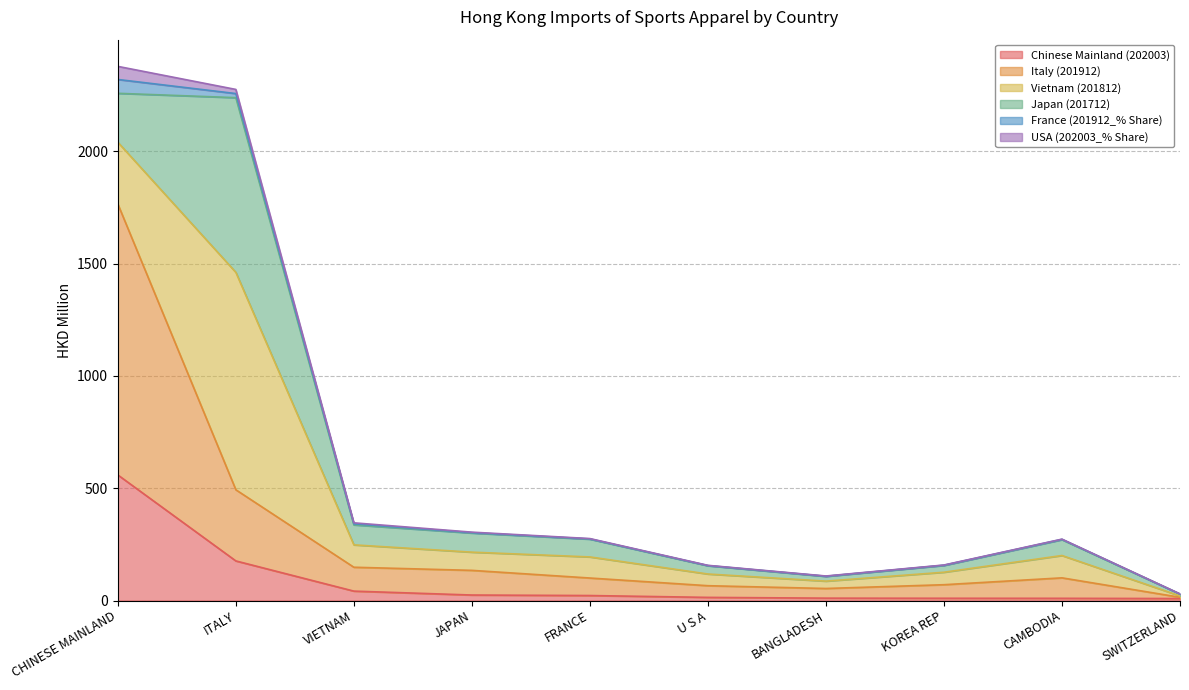

At how many categories does at least one series exceed 615?

2